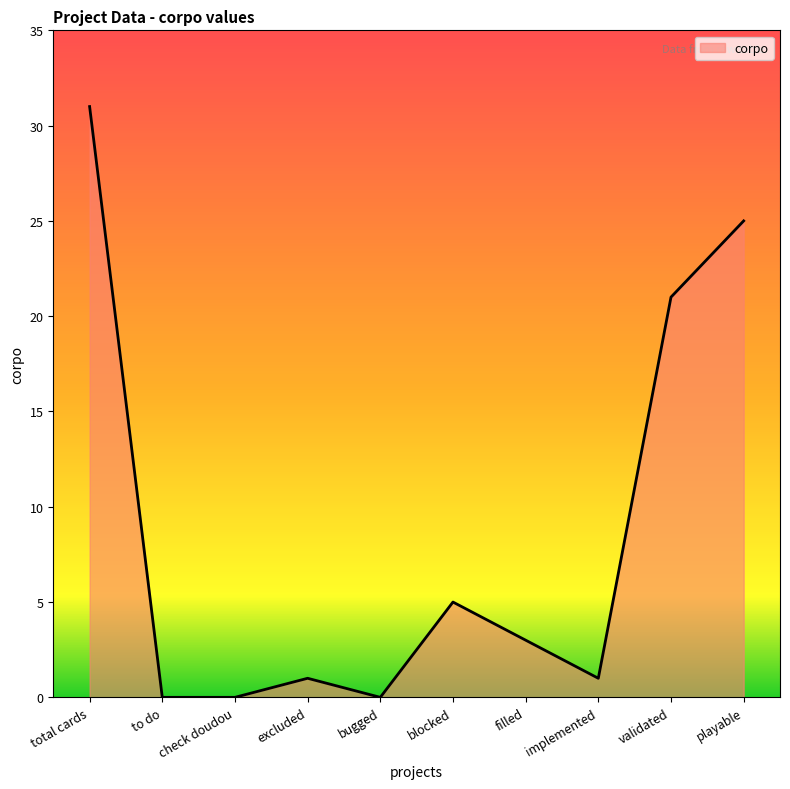

How many points are lower than both their immediate neighbors (excluding endpoints)?

2